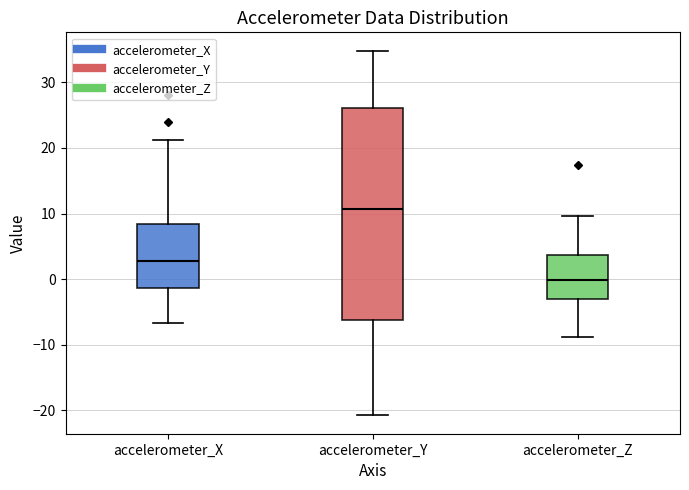

Which box is the tallest, from its lower edge to its upper edge?

accelerometer_Y